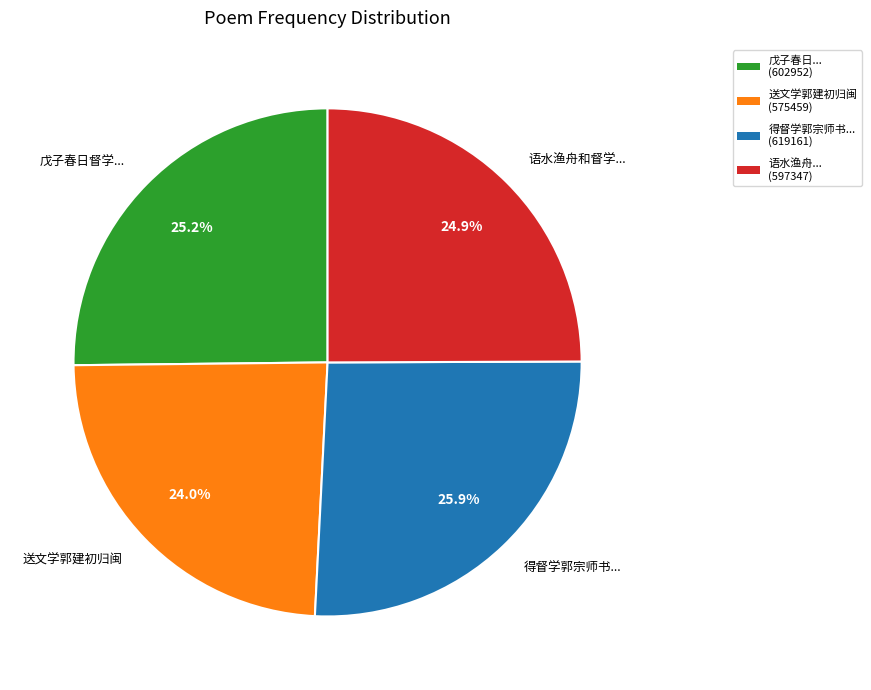

How much of the chart is everything except 送文学郭建初归闽?

76.0%